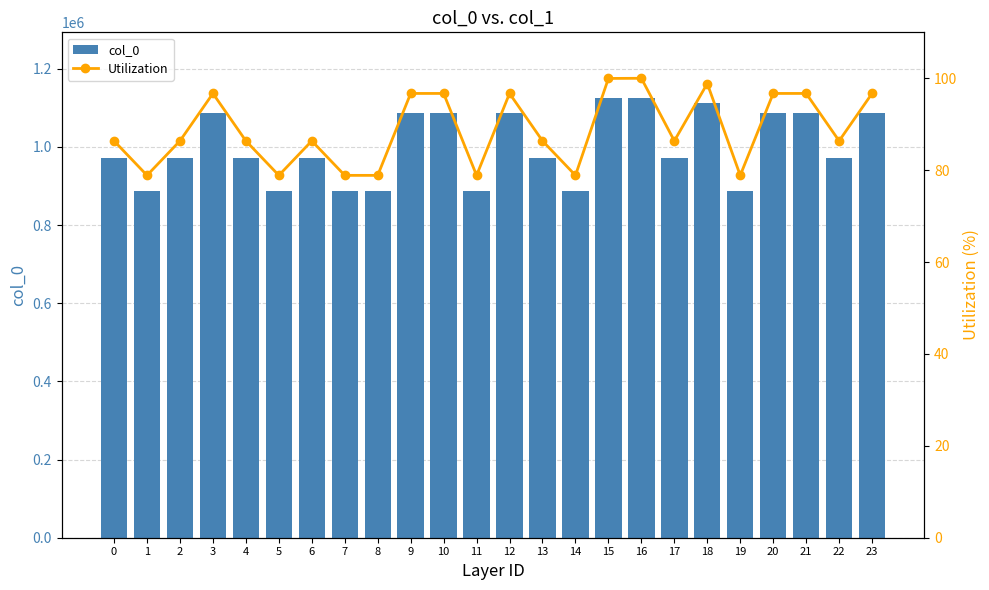

Rank the series at 15 from lowest to highest value.

Utilization, col_0